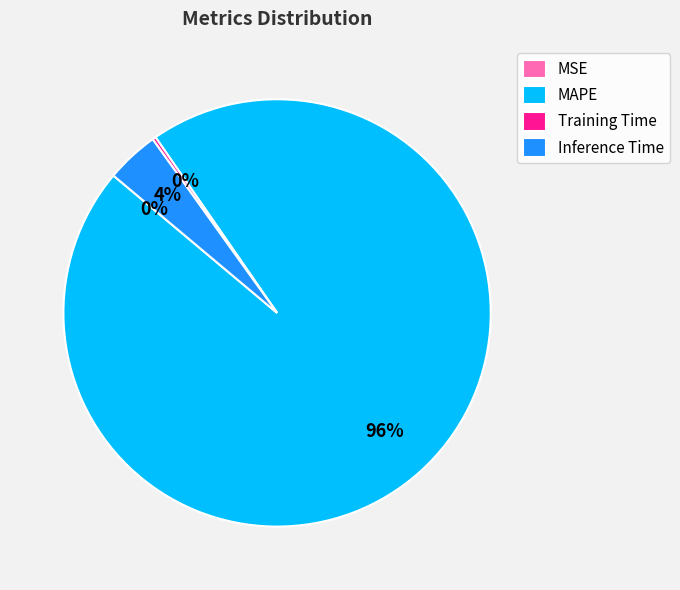

To the nearest percent, what is the average slice percentage?

25%